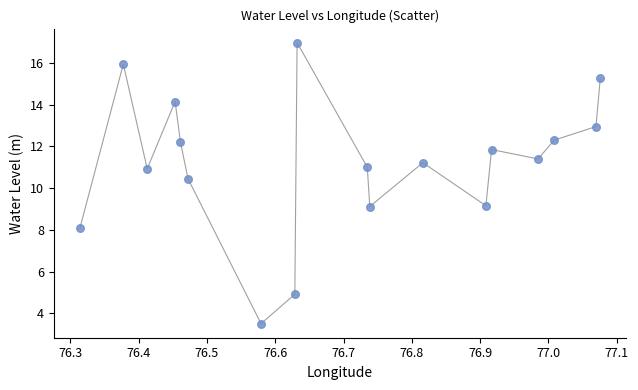

What is the range of X values (max minus min)?

0.8